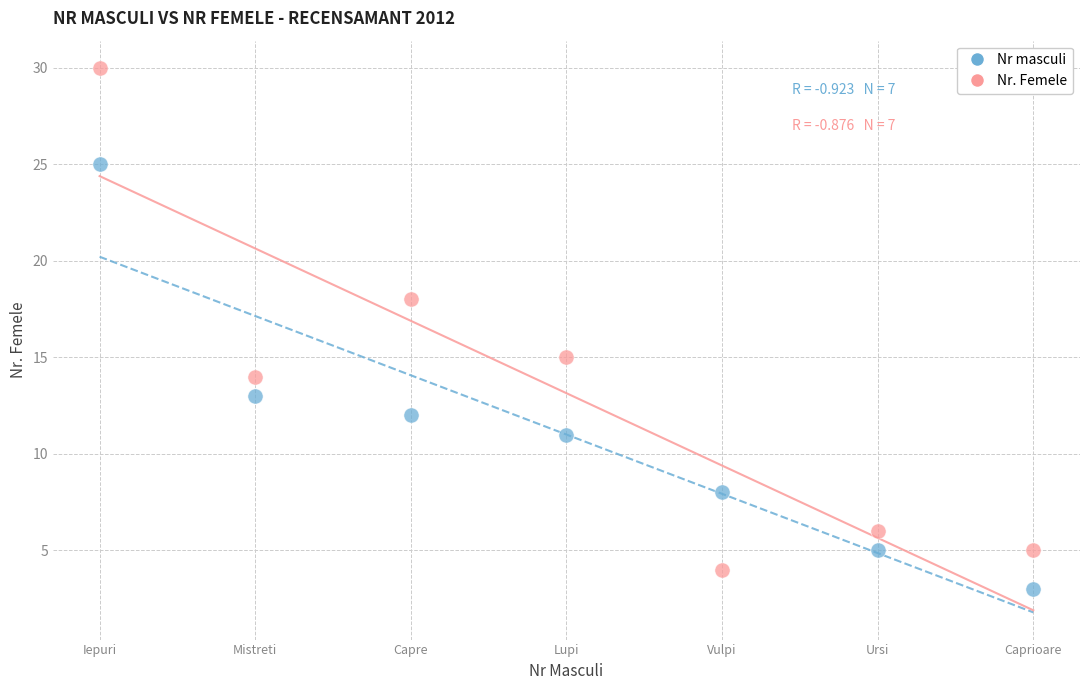

In the Nr. Femele series, what Y value is closest to 17?

18